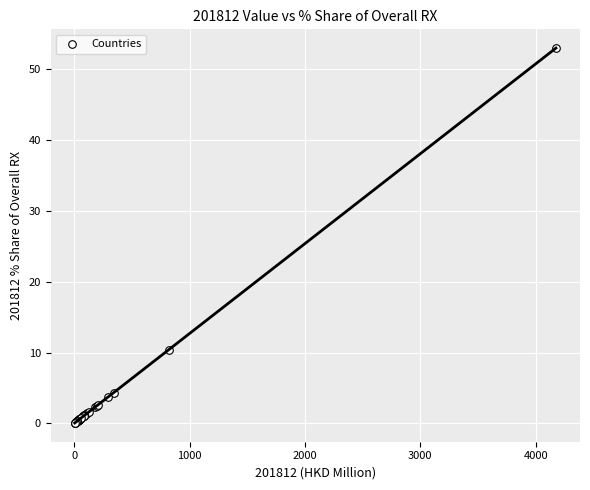

What Y value in the scatter plot is closest to 26?

10.4